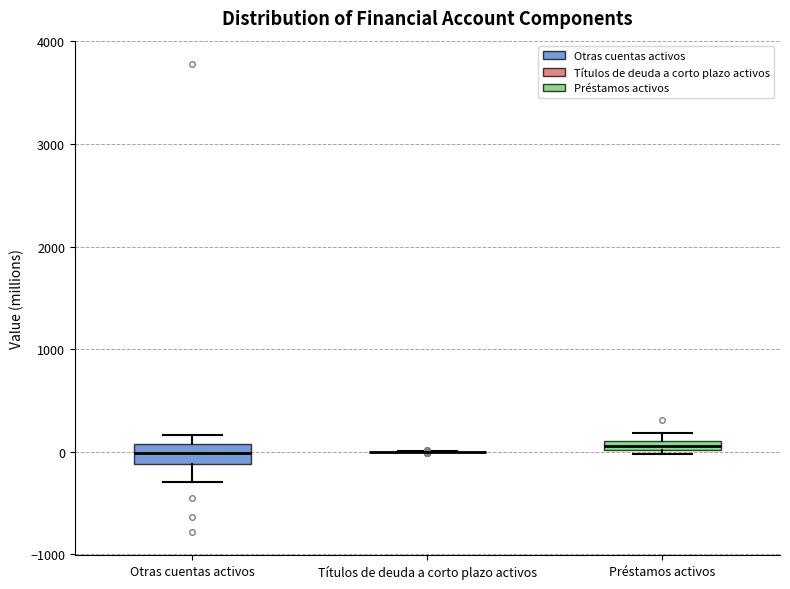

Which box is the tallest, from its lower edge to its upper edge?

Otras cuentas activos